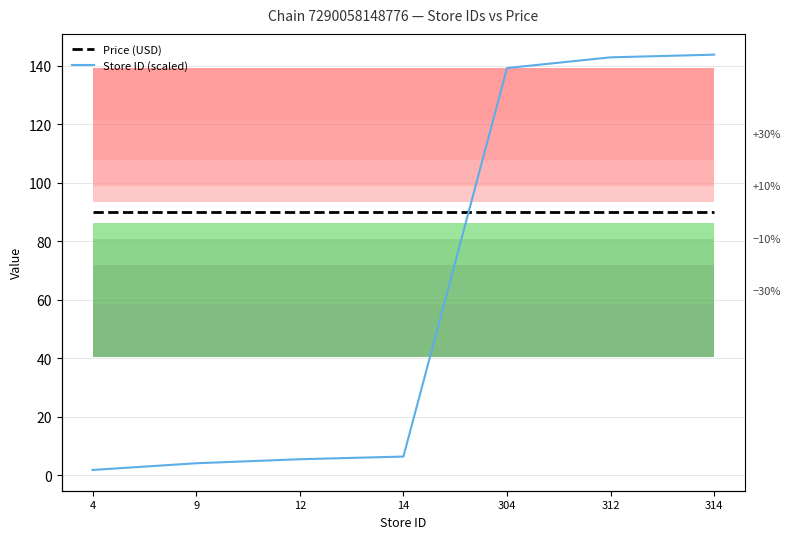

Rank the series by their maximum value, from lowest to highest.

Price (USD), Store ID (scaled)